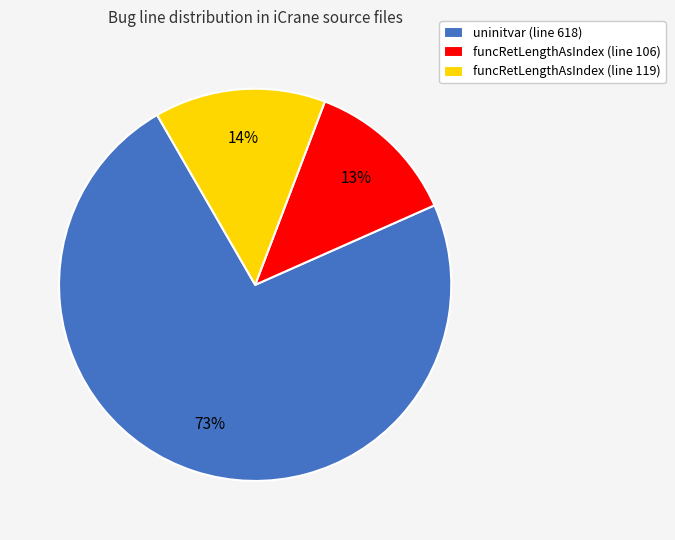

To the nearest percent, what portion does uninitvar (line 618) represent?

73%